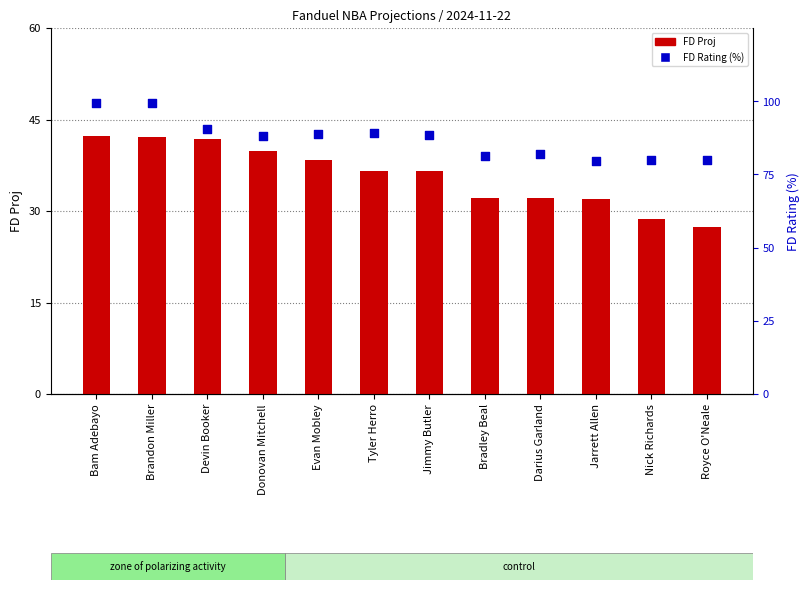

What is the total value across all series at Tyler Herro?

125.9